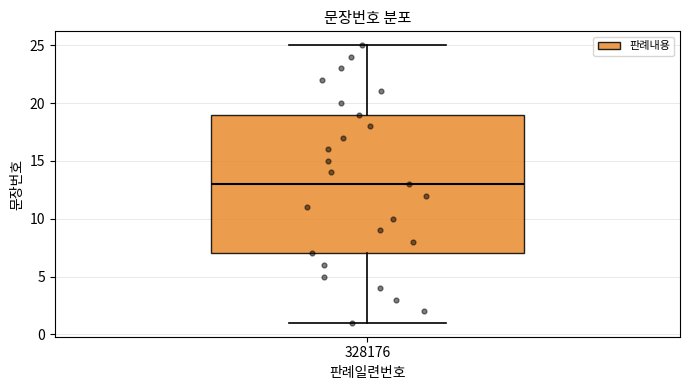

Transcribe this box plot: give where the median line is, the range the box spans, and where the two whiskers end, as read against the y-axis. The values are not printed on the chart, so give them approximately, as read against the axis.

median 13, box 7 to 19, whiskers 1 to 25